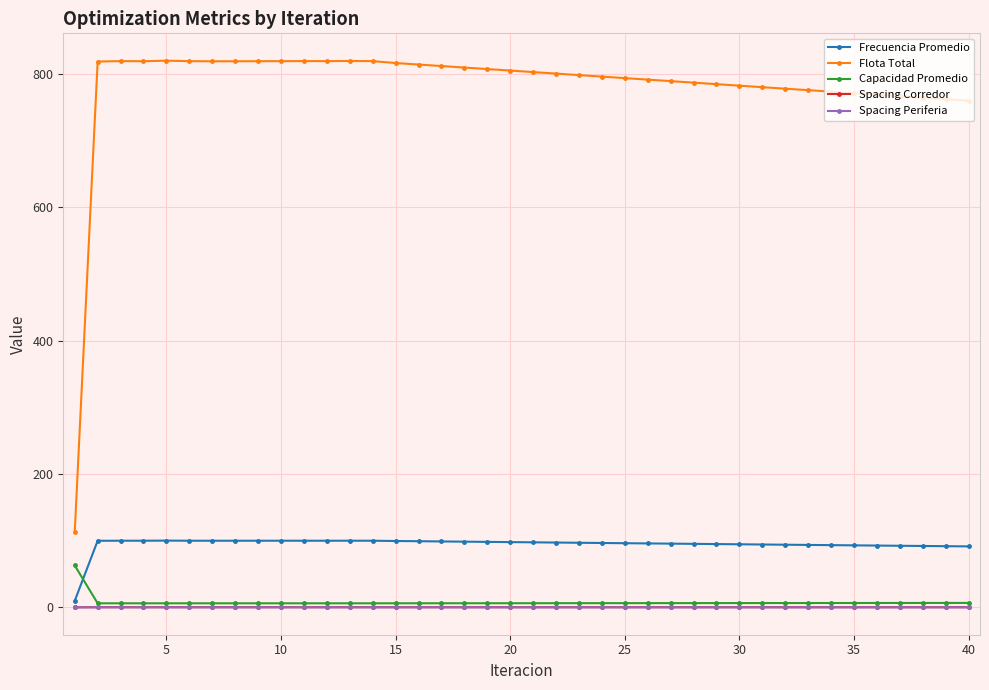

Which series has the largest total across all categories?

Flota Total